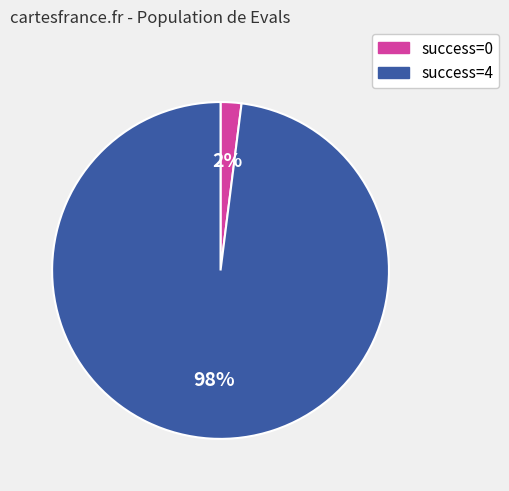

To the nearest percent, what is the average slice percentage?

50%